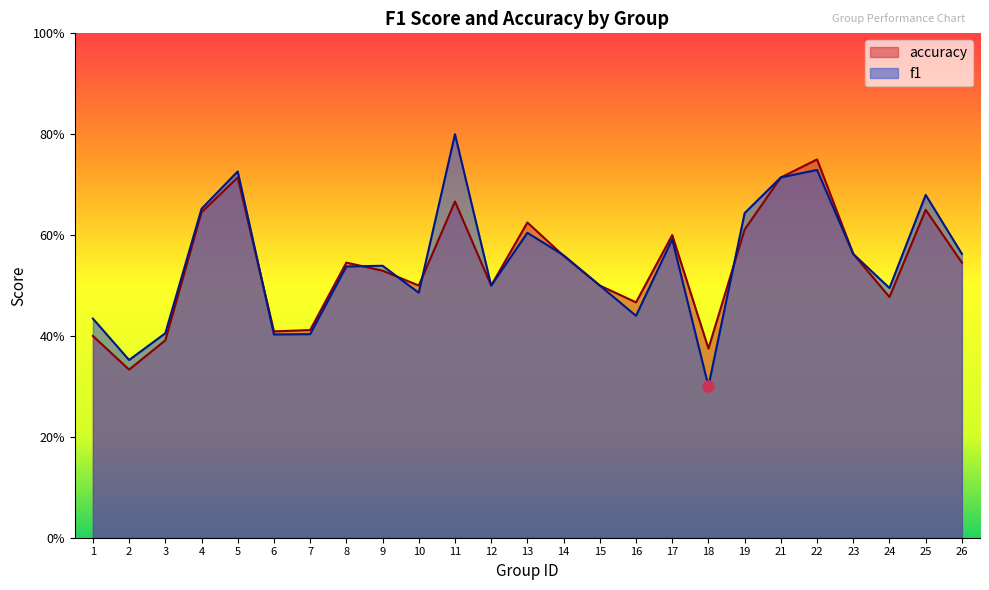

What is the approximate value of f1 at 11?

0.8